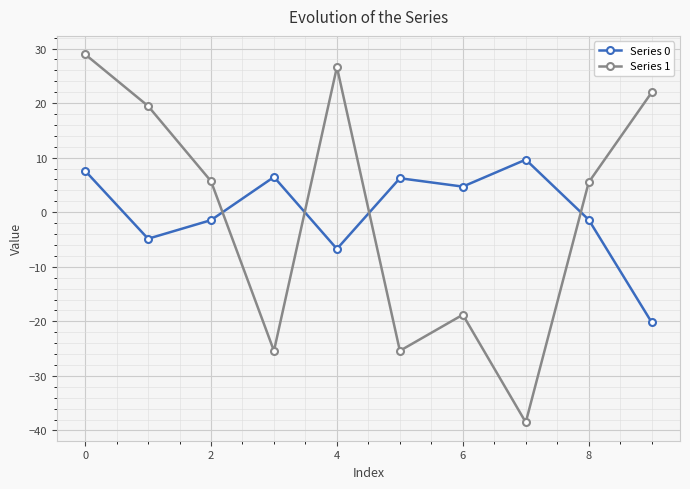

What is the difference between the second highest and second lowest values in the Series 0 series?

14.3